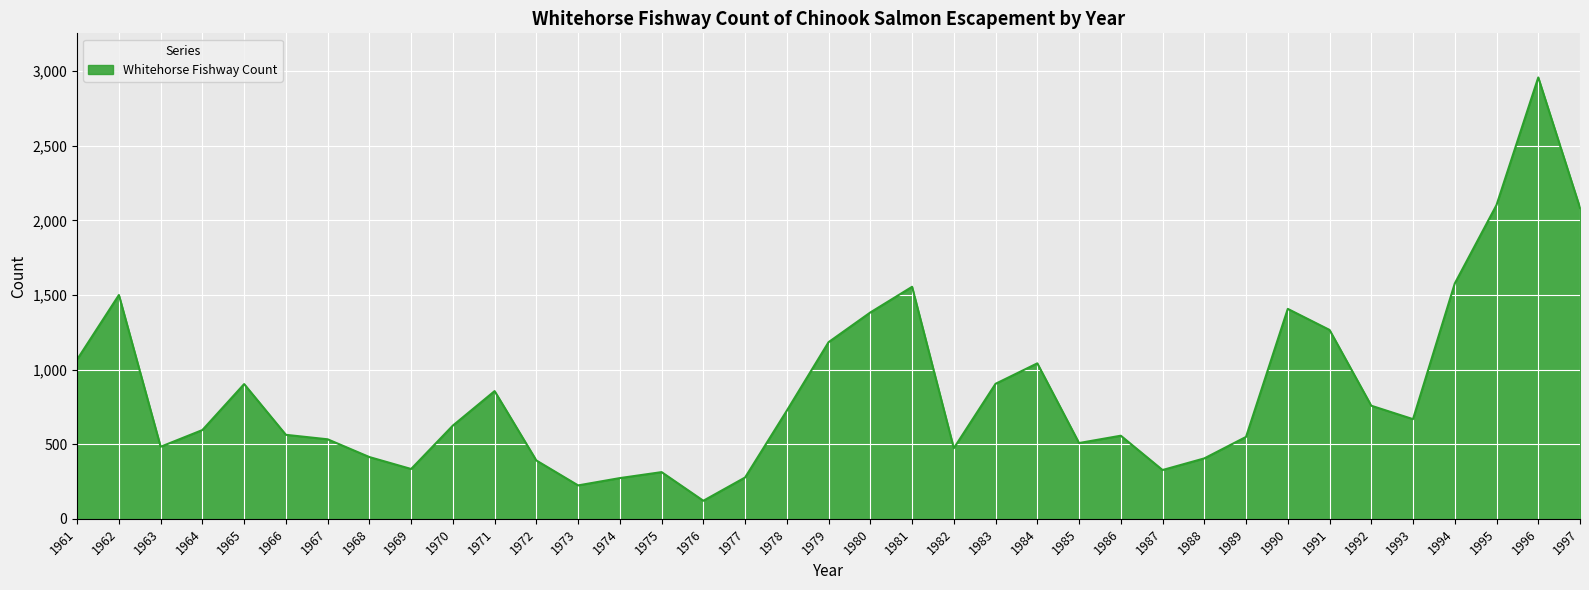

The value at 1968 is 414. True or false?

True